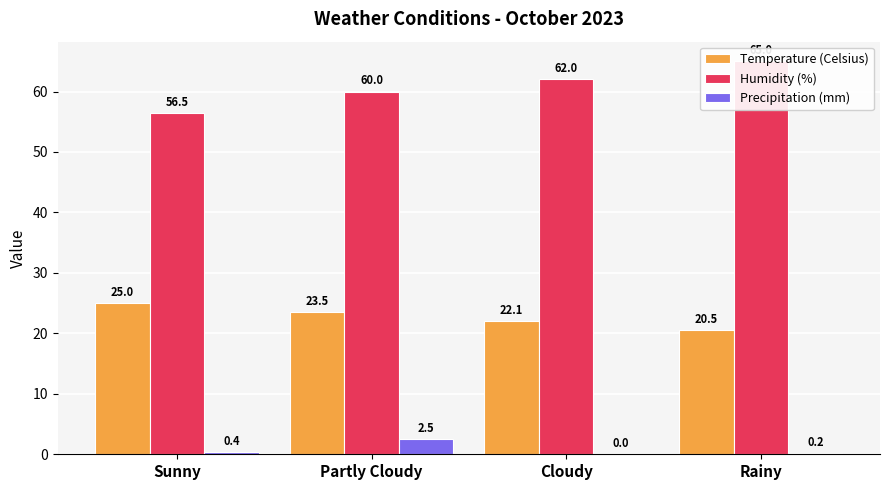

What is the label of the 4th bar from the right?

Sunny